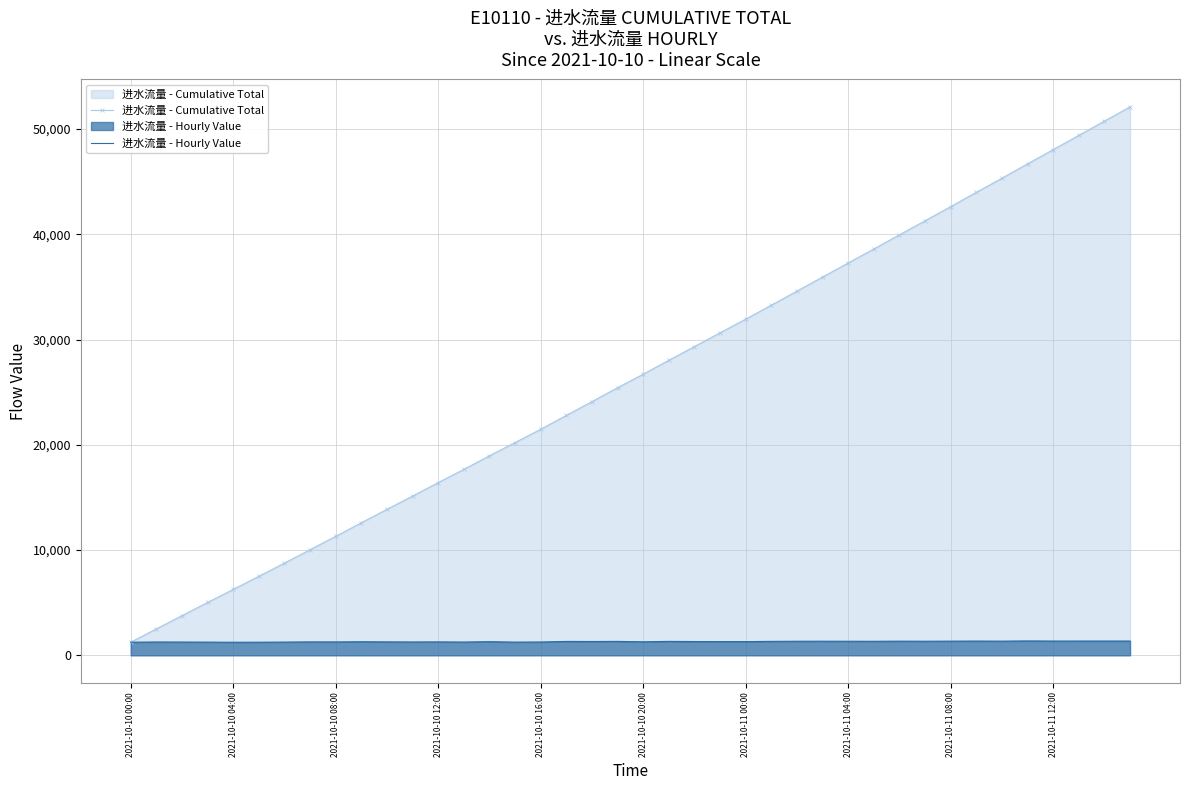

How many interior local peaks does the 进水流量 - Hourly Value series have?

13